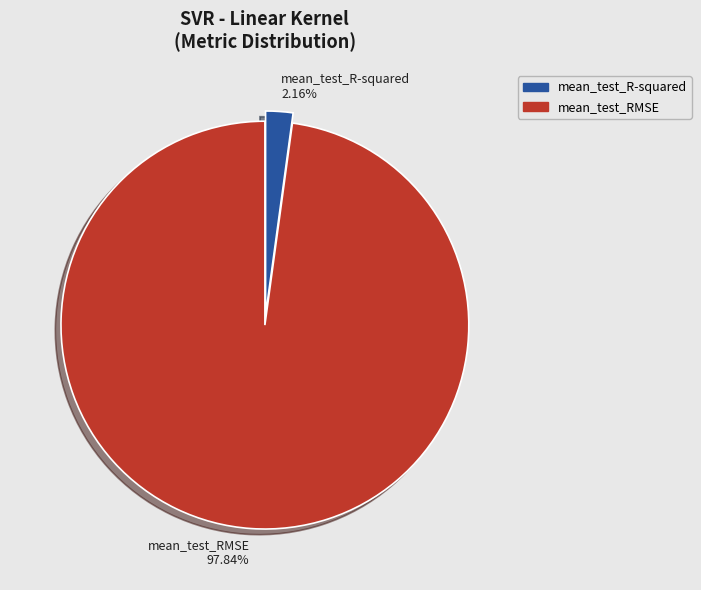

Which has a higher value, mean_test_R-squared or mean_test_RMSE?

mean_test_RMSE